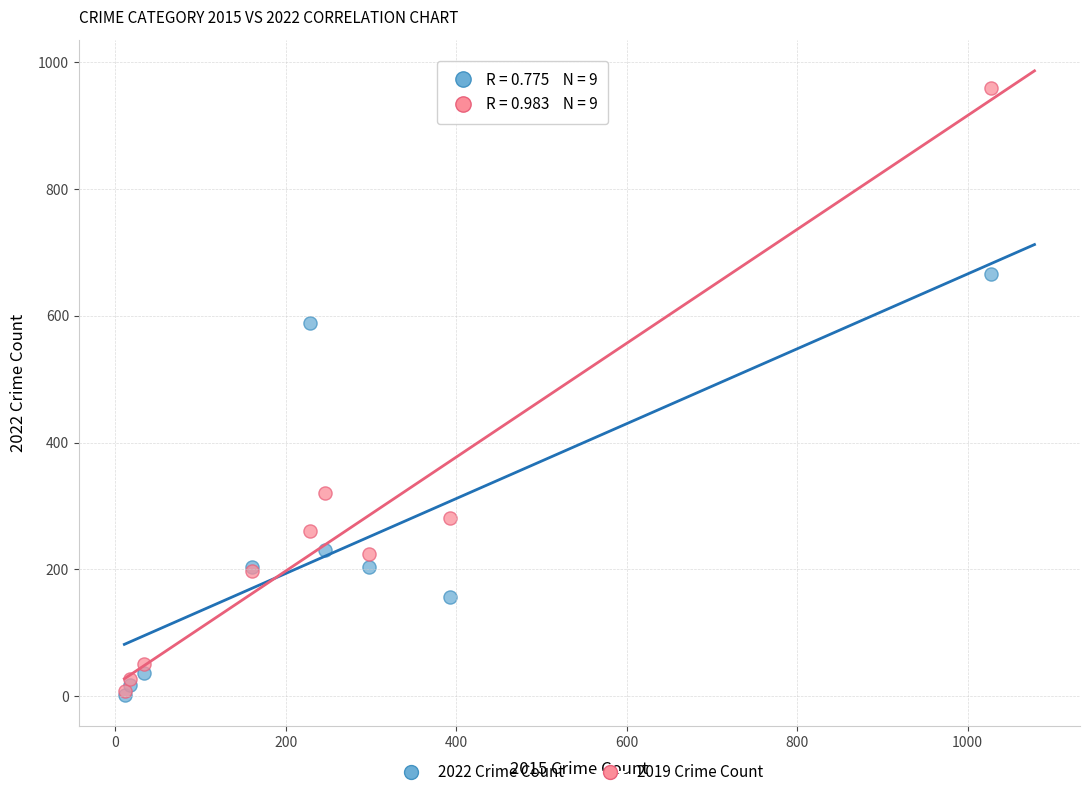

Across all series, what Y value is closest to 480?

588